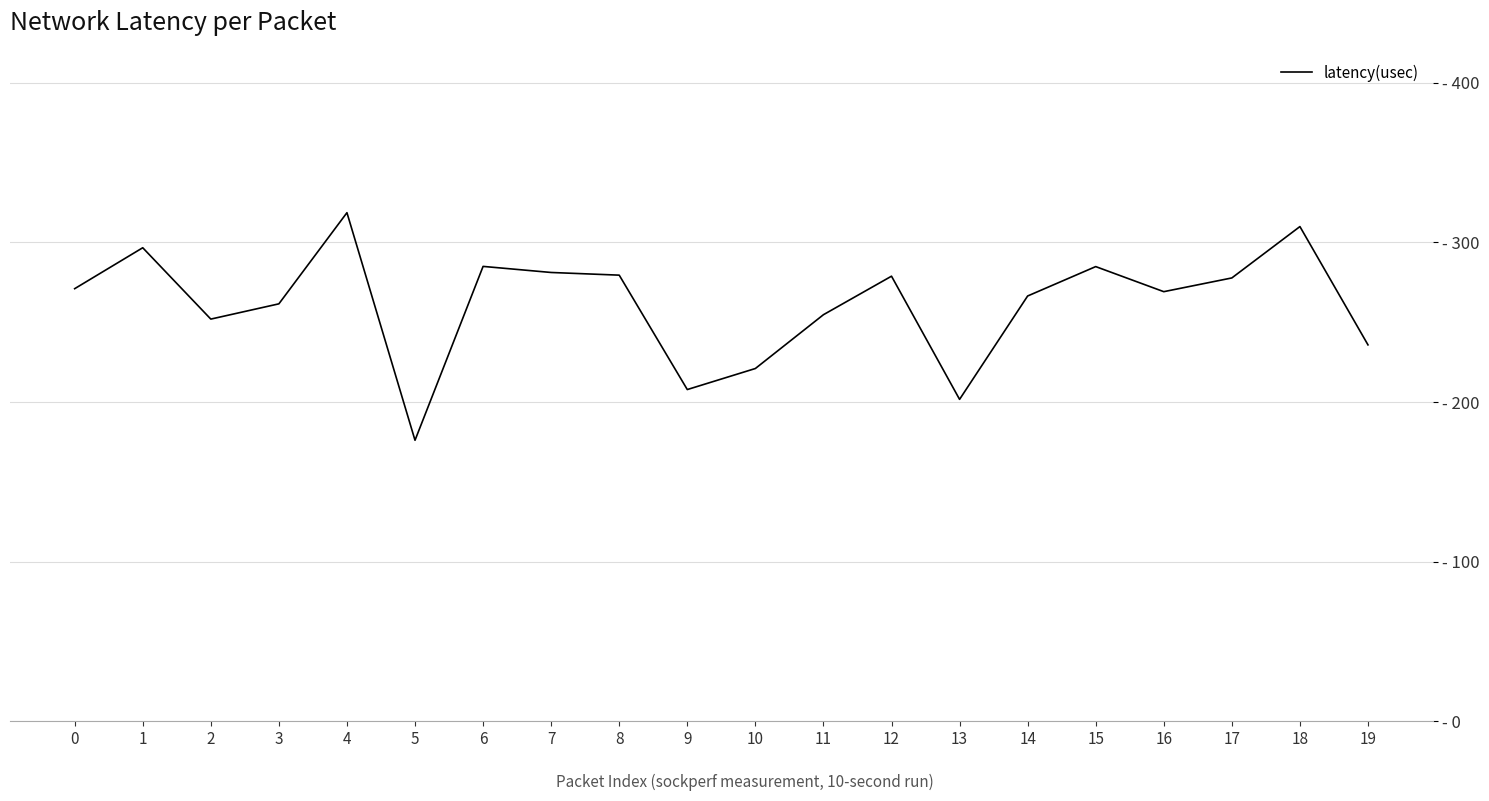

At which category does the chart reach its minimum across all series?

5